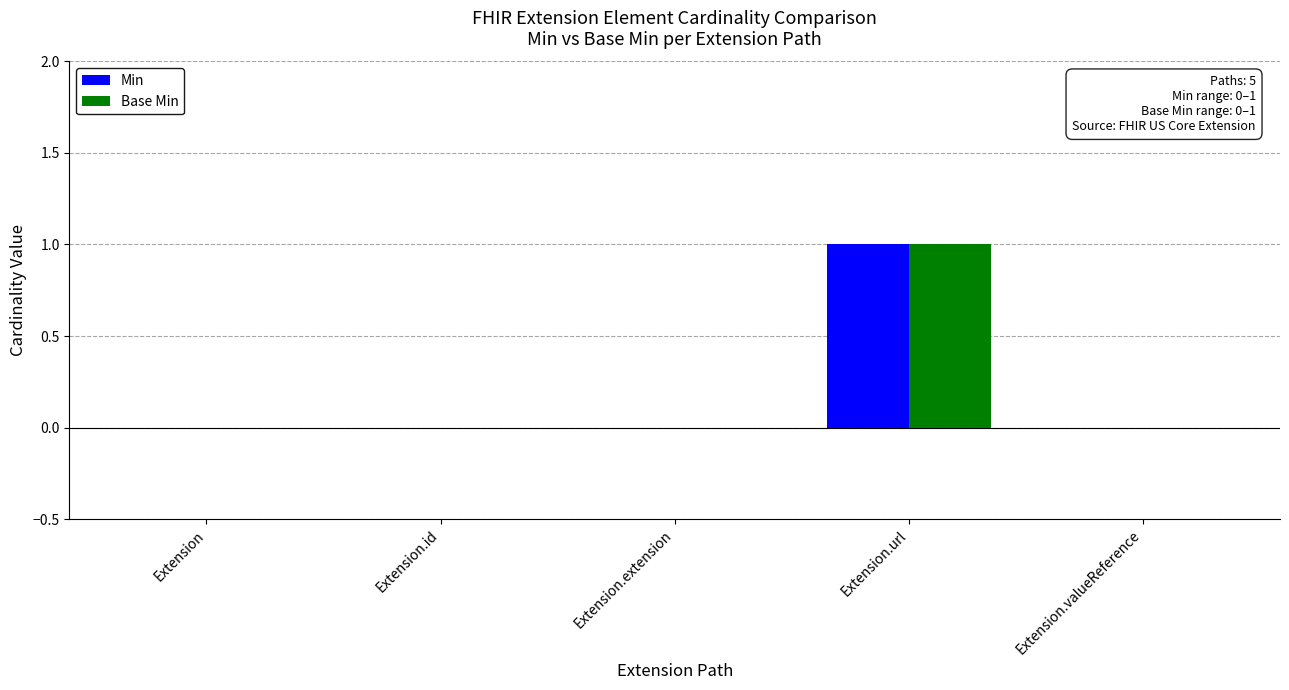

Is the value of Base Min at Extension.valueReference greater than the value of Min at Extension.url?

No